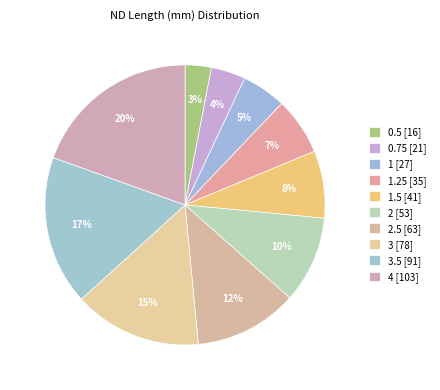

Is there a majority slice in this chart?

No